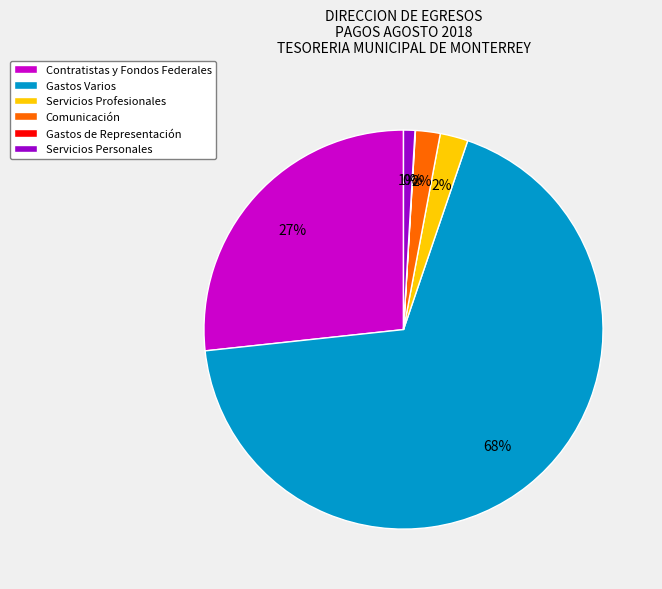

Between Servicios Profesionales and Contratistas y Fondos Federales, which is larger?

Contratistas y Fondos Federales